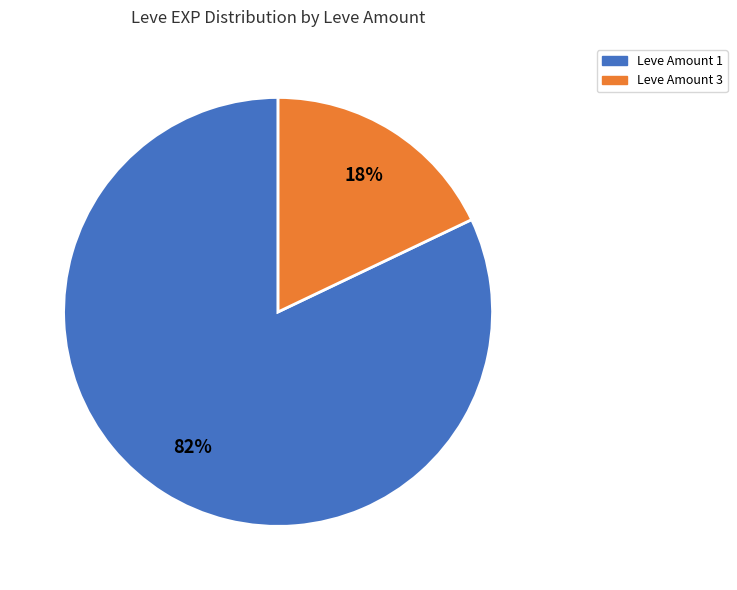

How many slices are in this pie chart?

2